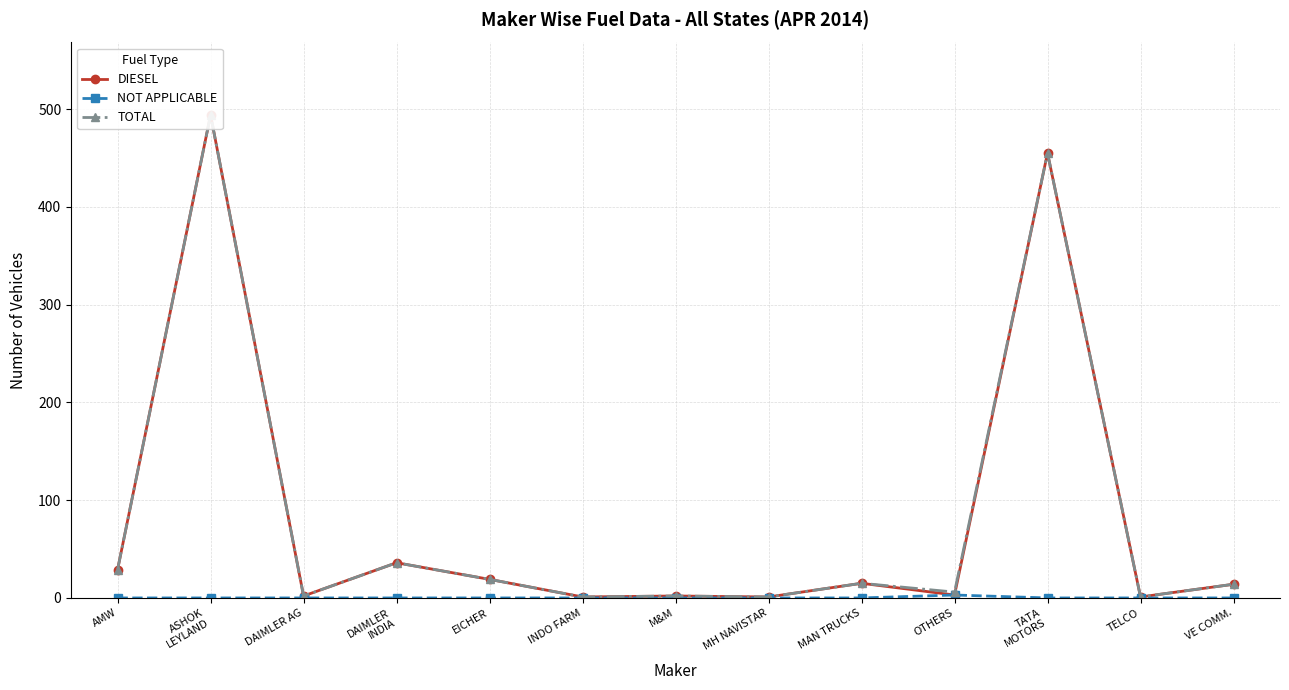

Count the number of categories in the chart.

13